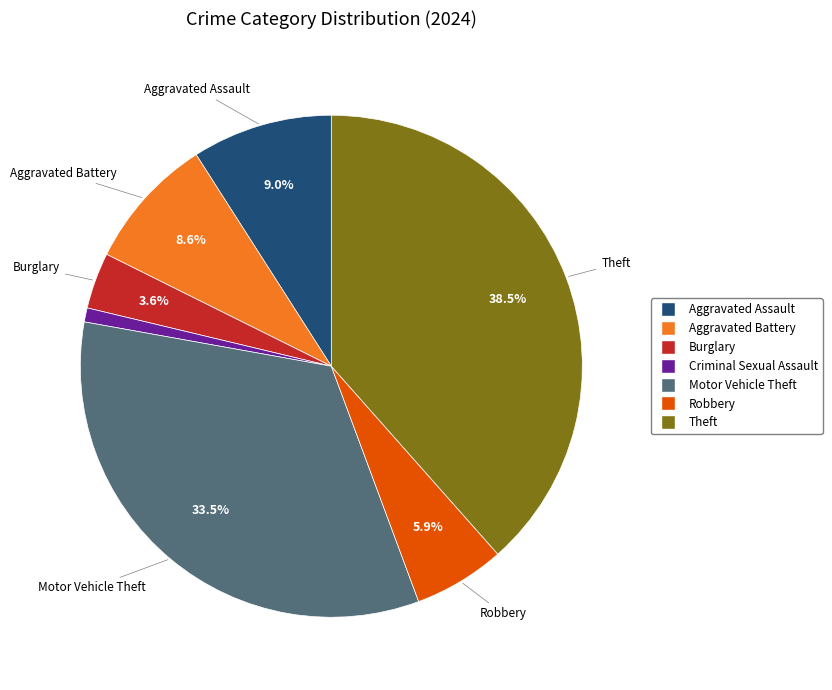

Does any single category account for the majority?

No